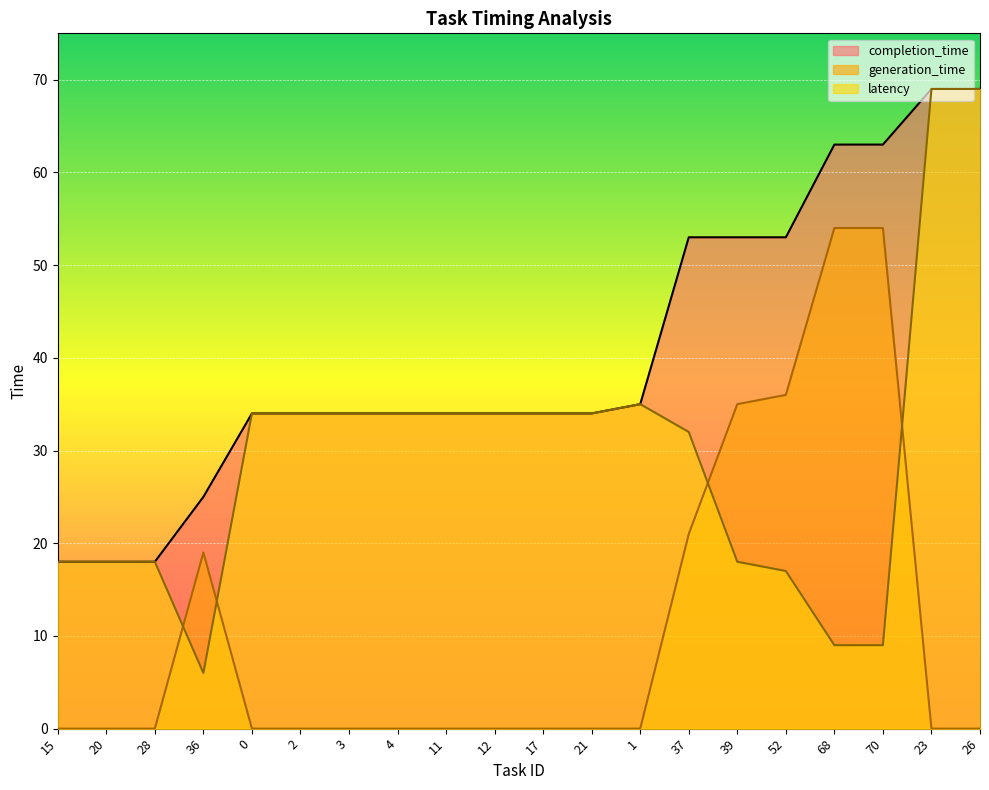

Between 3 and 0, which is larger?

3